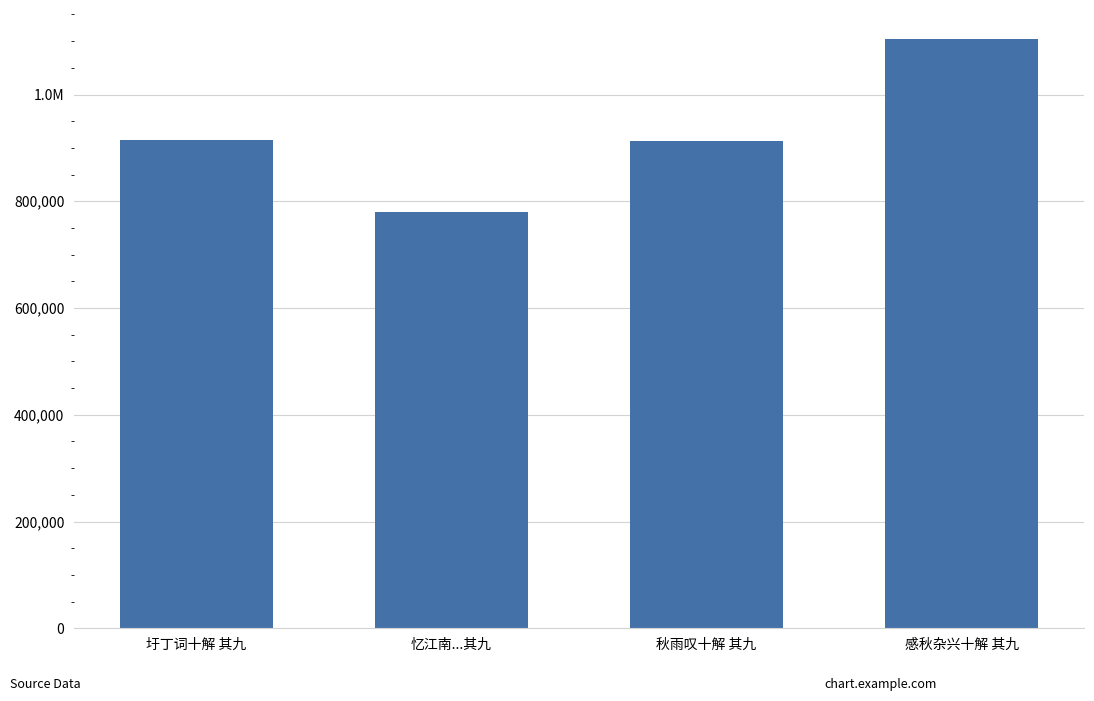

Which has a higher value, 忆江南...其九 or 感秋杂兴十解 其九?

感秋杂兴十解 其九